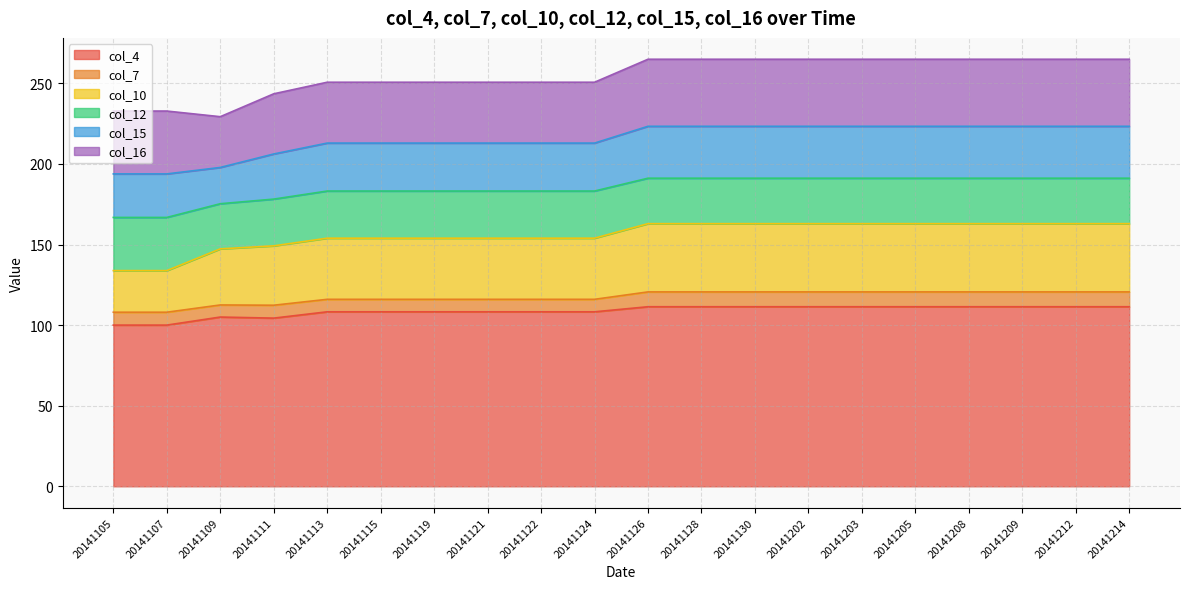

True or false: col_7 has a value of 9.2 at 20141203.

True